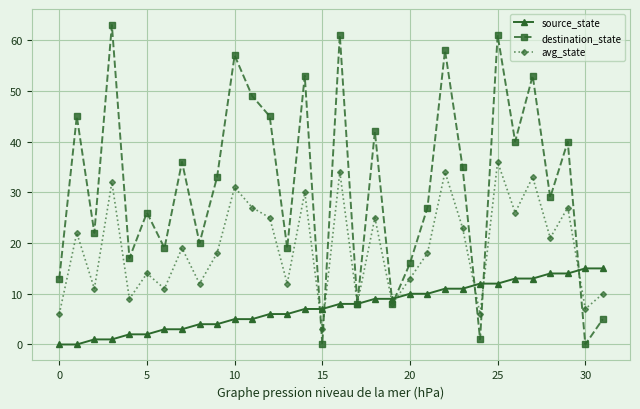

List the series in order of their peak value, highest first.

destination_state, avg_state, source_state